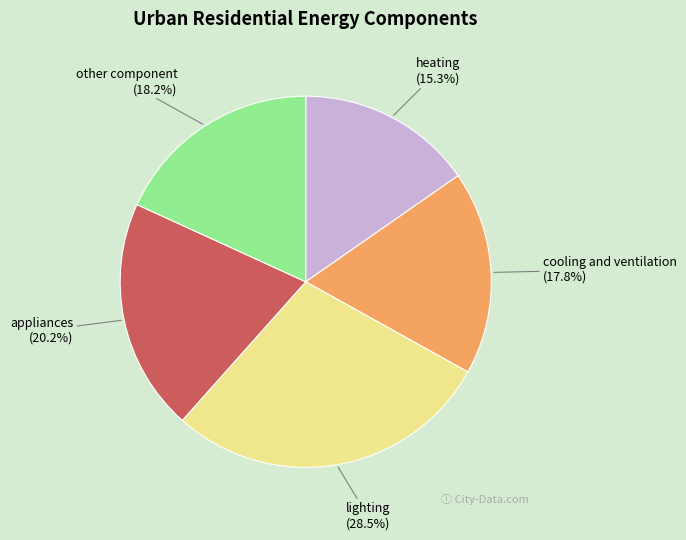

Which slice is the smallest?

heating